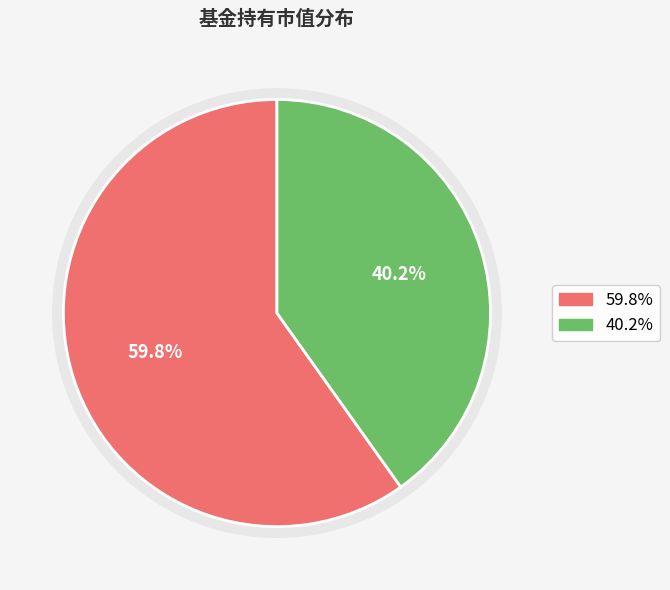

True or false: 中融沪港深大消费主题灵活配置混合A accounts for 60% of the total.

True